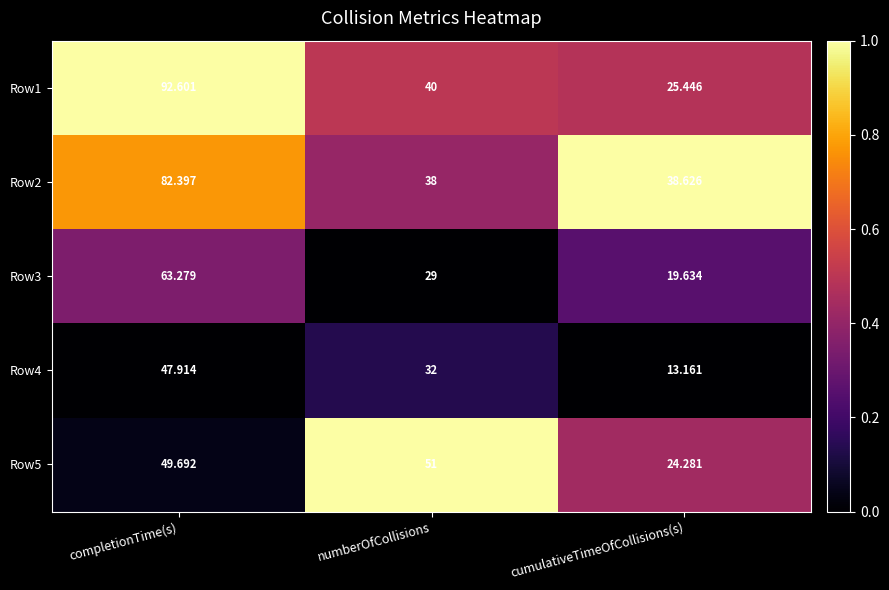

Rank the categories by Row3 value from highest to lowest.

completionTime(s), numberOfCollisions, cumulativeTimeOfCollisions(s)